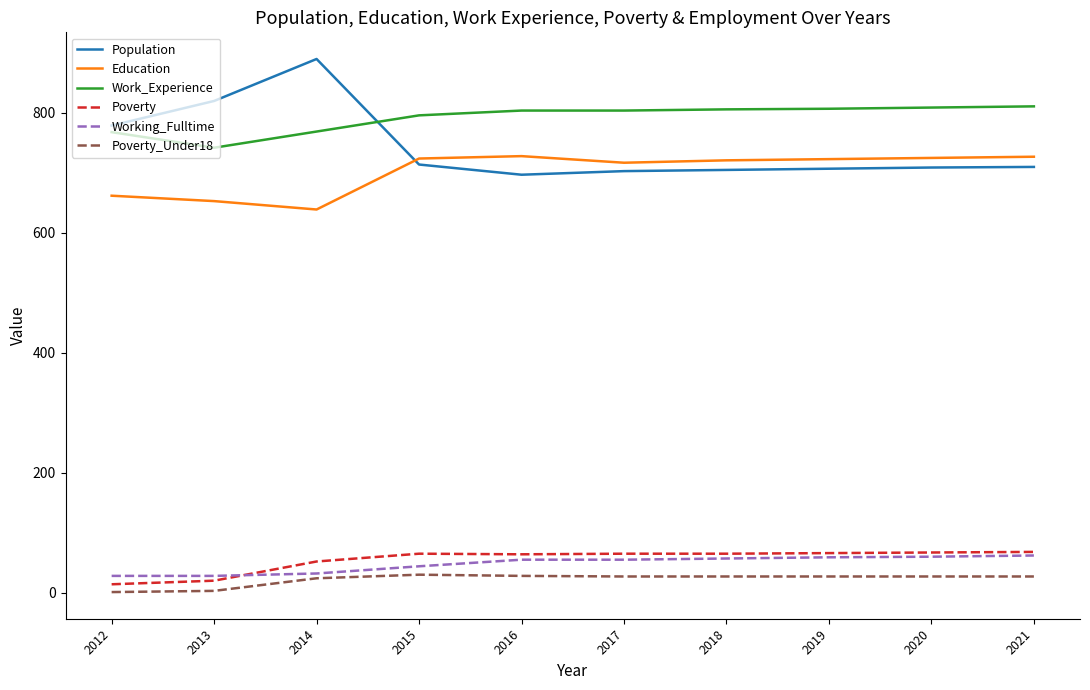

True or false: Working_Fulltime and Population intersect in this chart.

False